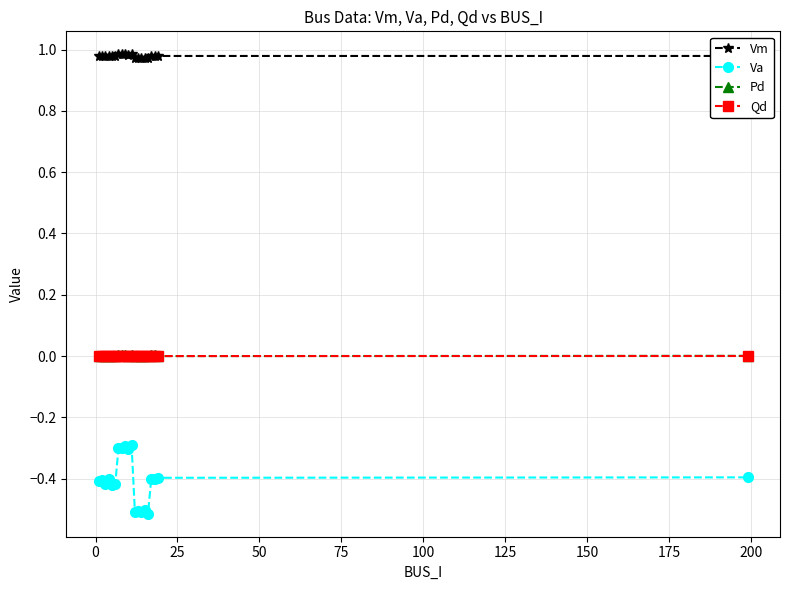

True or false: Vm and Qd intersect in this chart.

False